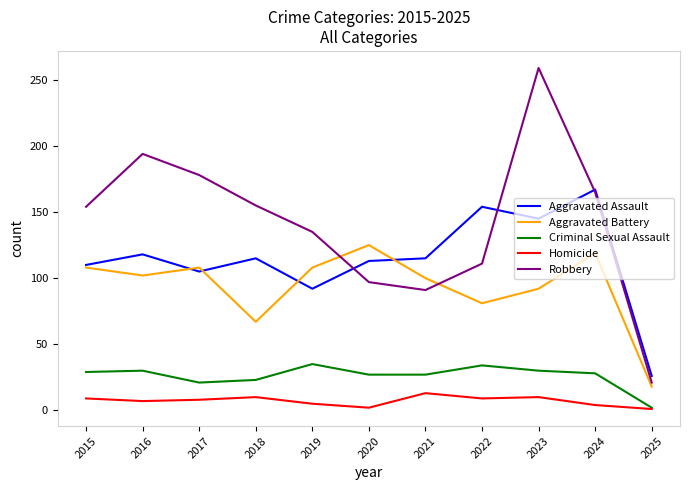

True or false: Homicide and Aggravated Assault cross at least once.

False